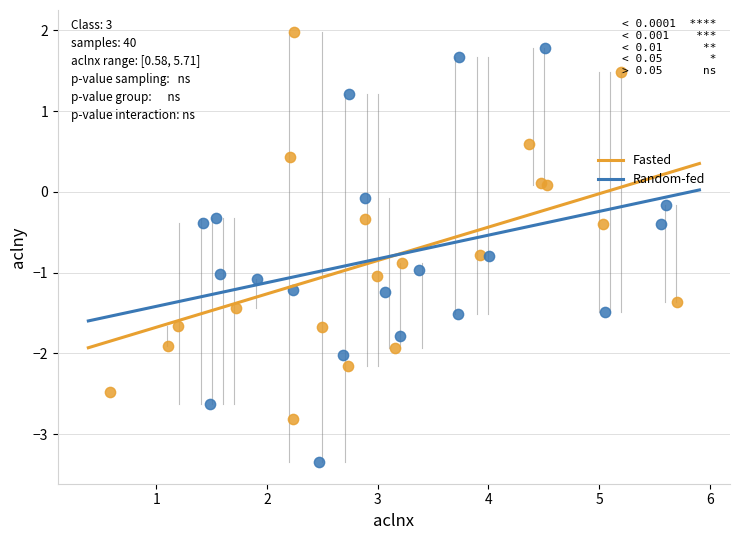

What are all the series names shown in the legend?

Fasted, Random-fed